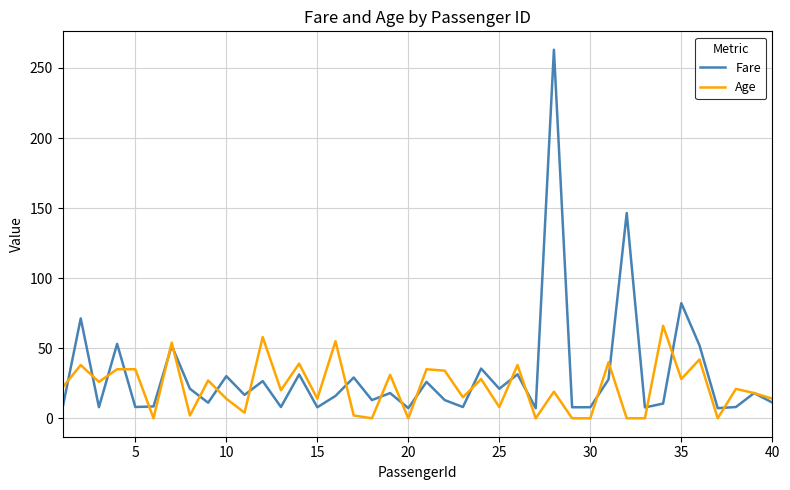

Rank the series by their maximum value, from lowest to highest.

Age, Fare